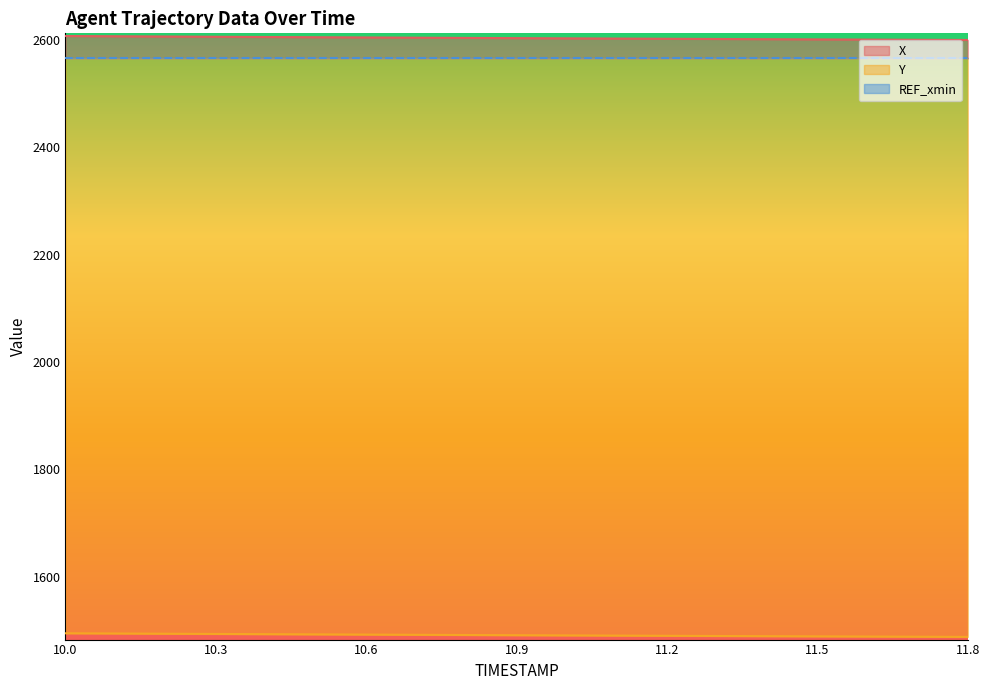

True or false: Y and X intersect in this chart.

False